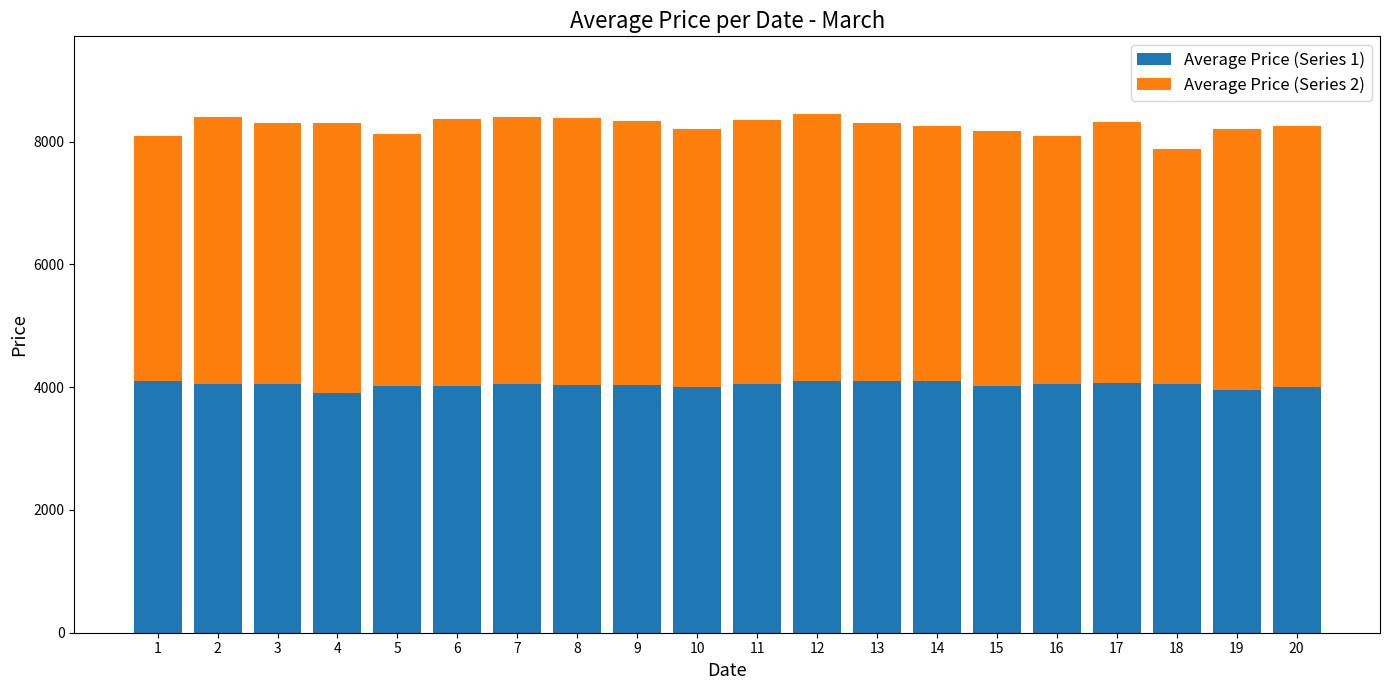

What is the total value across all series at 17?

8320